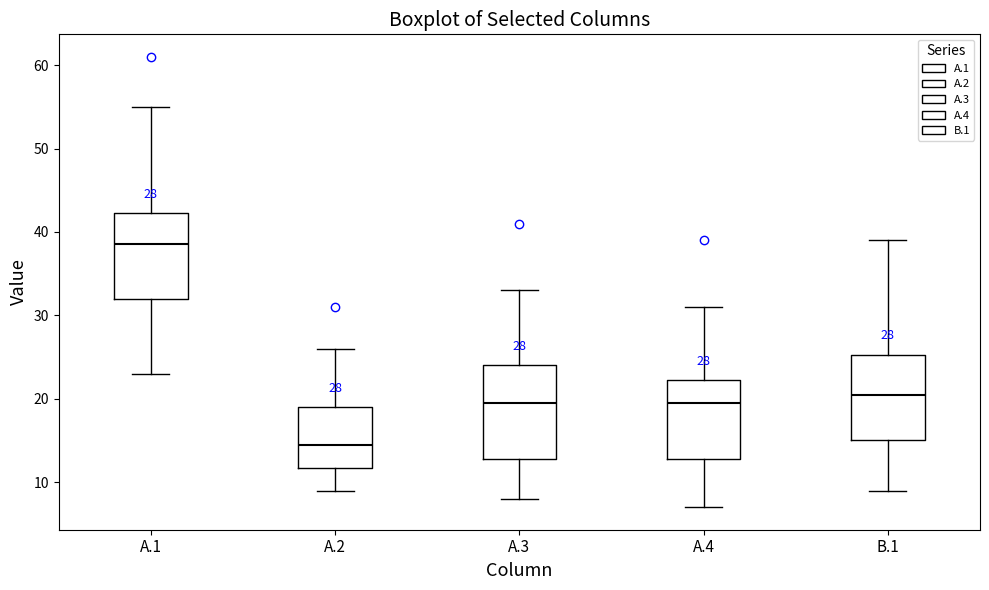

Comparing the boxes themselves (not the whiskers), which one is the tallest?

A.3